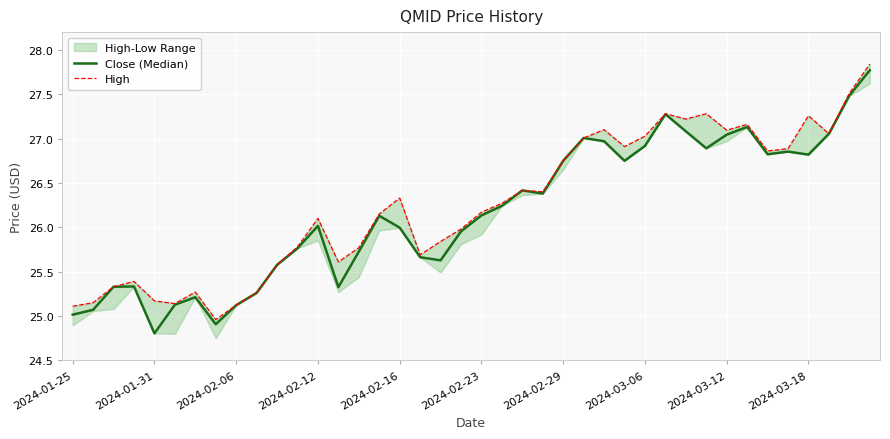

How many lines are shown in the chart?

2